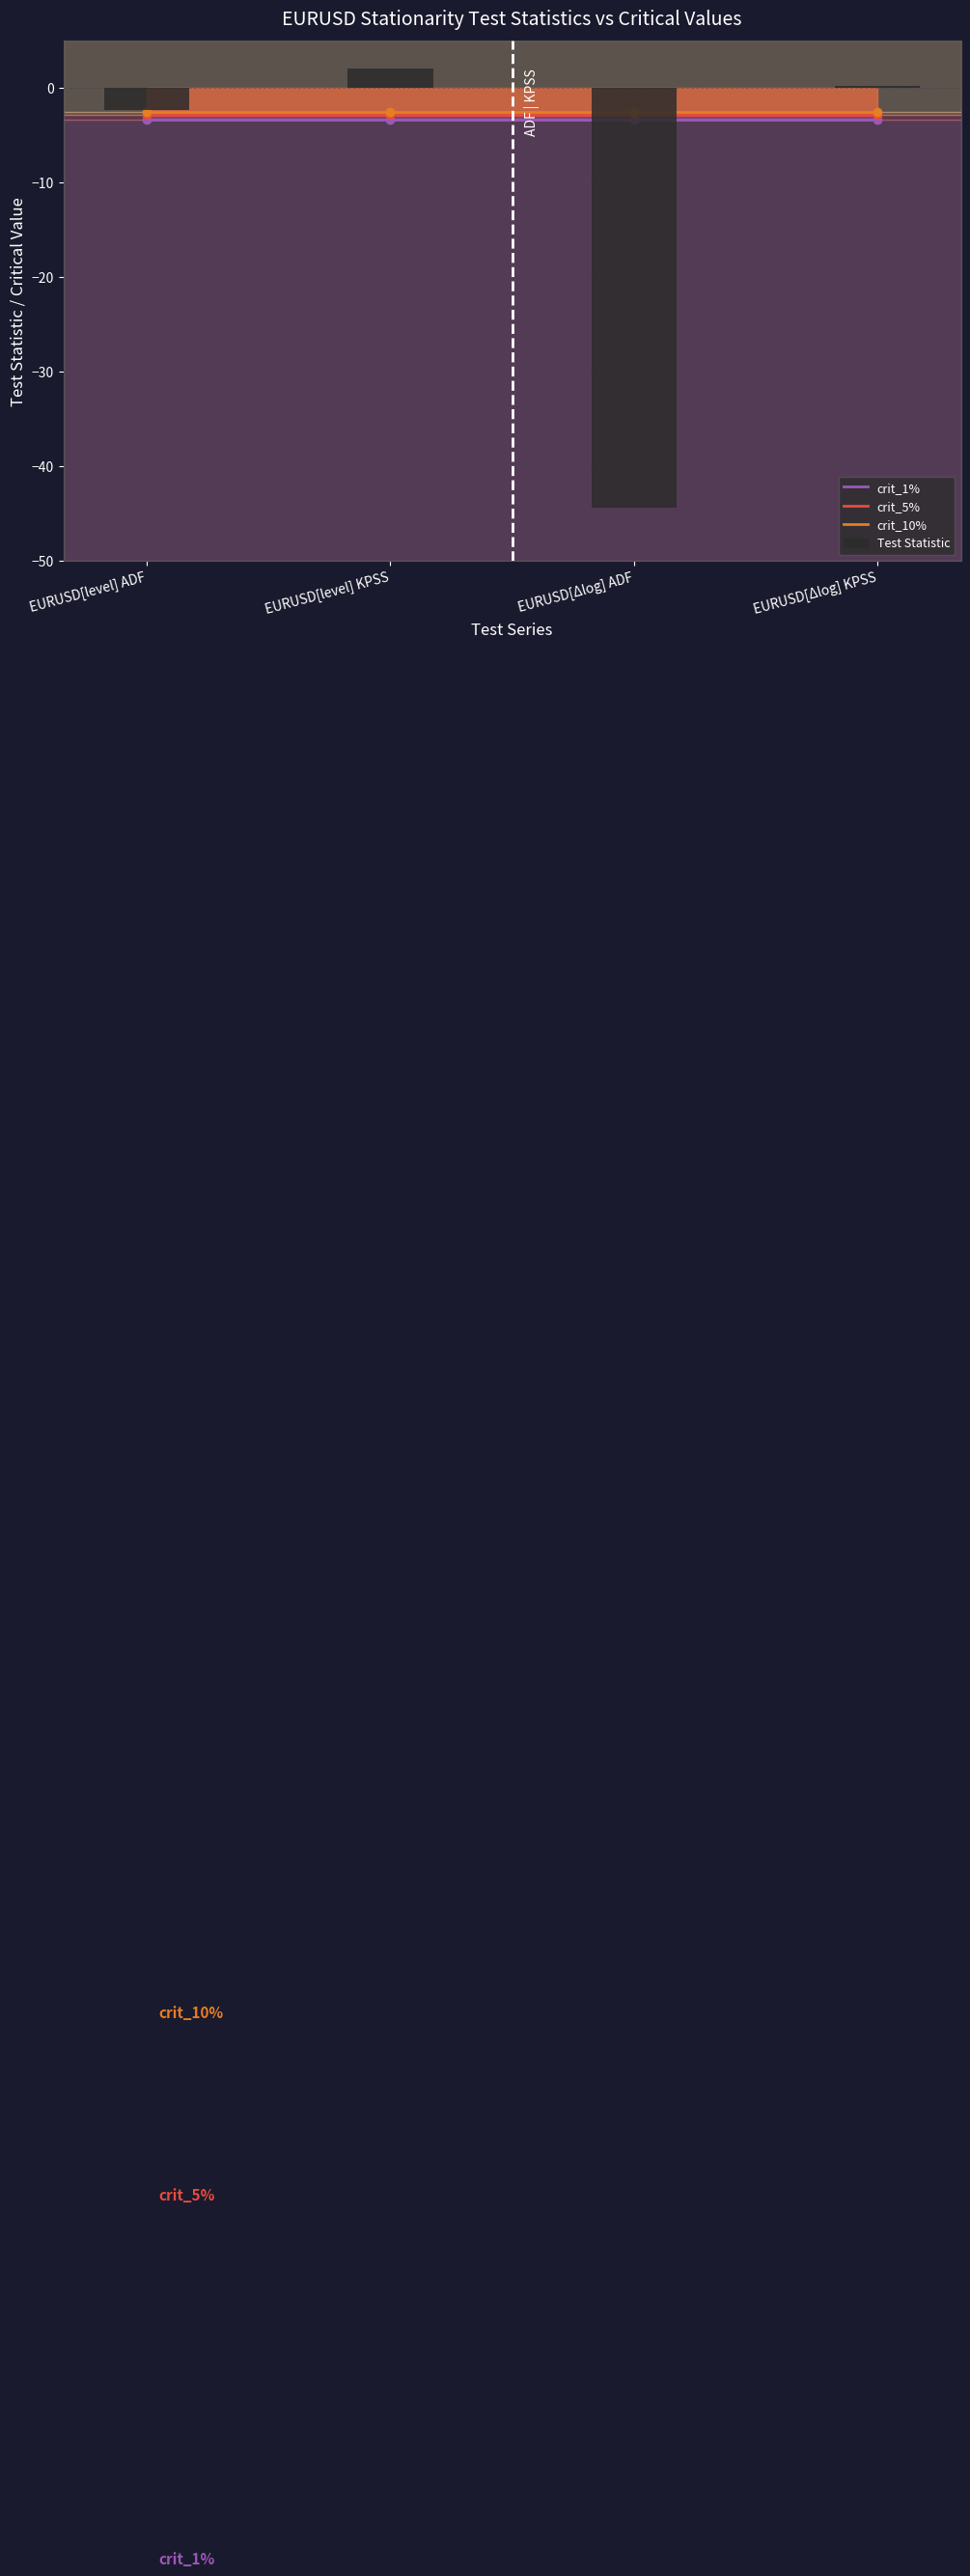

Where does the data first go above 0?

EURUSD[level] KPSS